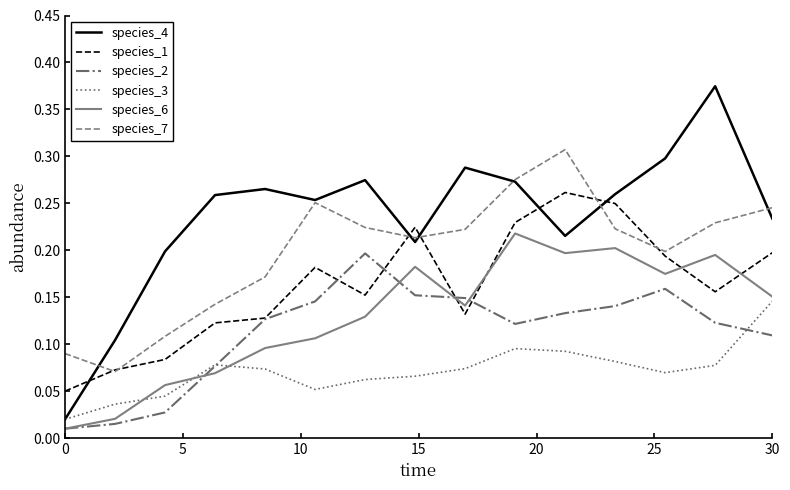

Which series has the largest total across all categories?

species_4